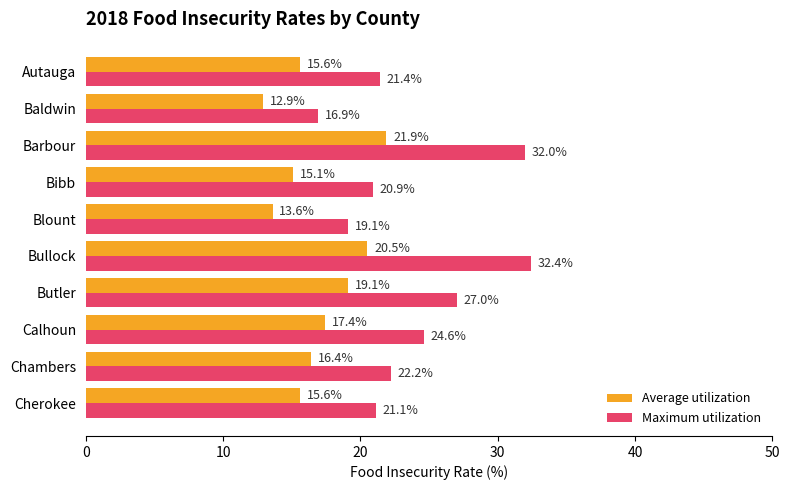

What is the total value across all series at Chambers?

38.6